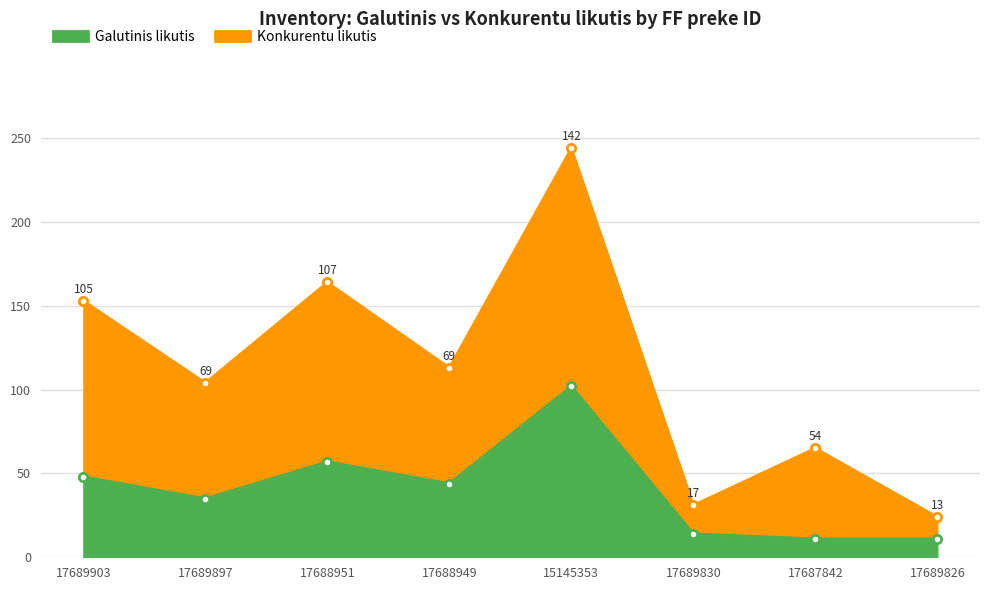

Reading left to right, list all the values displayed in this chart.

Galutinis likutis: 48	35	57	44	102	14	11	11
Konkurentu likutis: 153	104	164	113	244	31	65	24